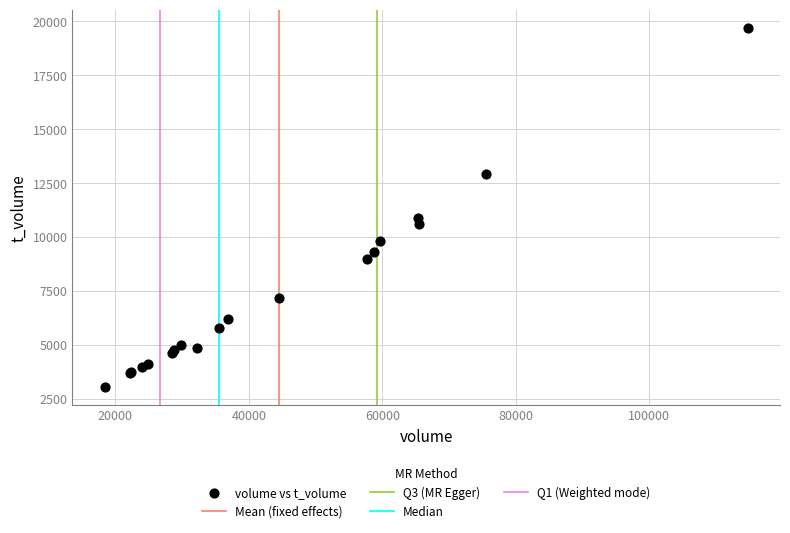

What Y value in the scatter plot is closest to 11378?

10906